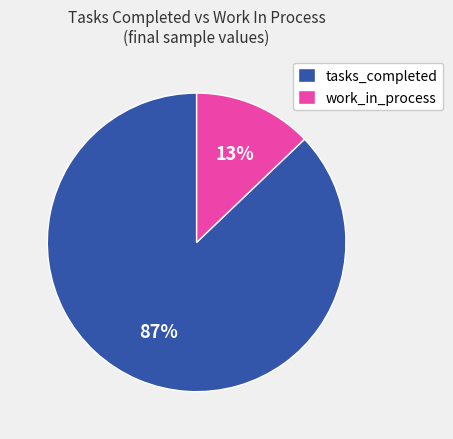

Which category has the biggest portion of the pie?

tasks_completed